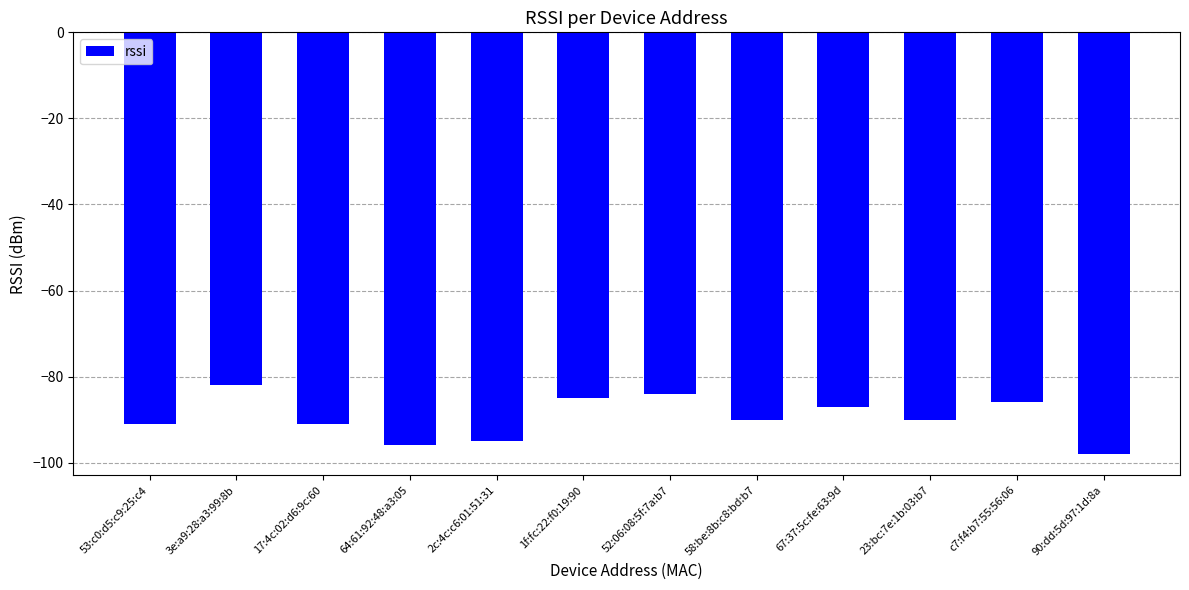

What is the sum of all values?

-1075